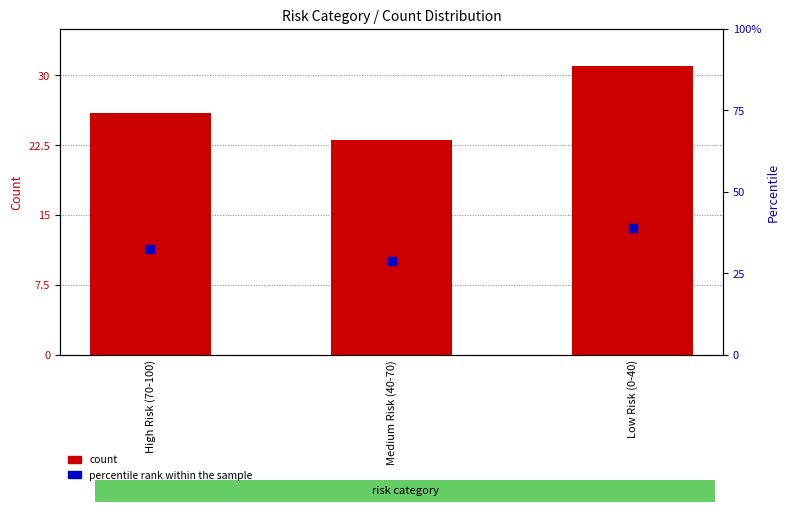

At which label does the data first exceed 26?

Low Risk (0-40)